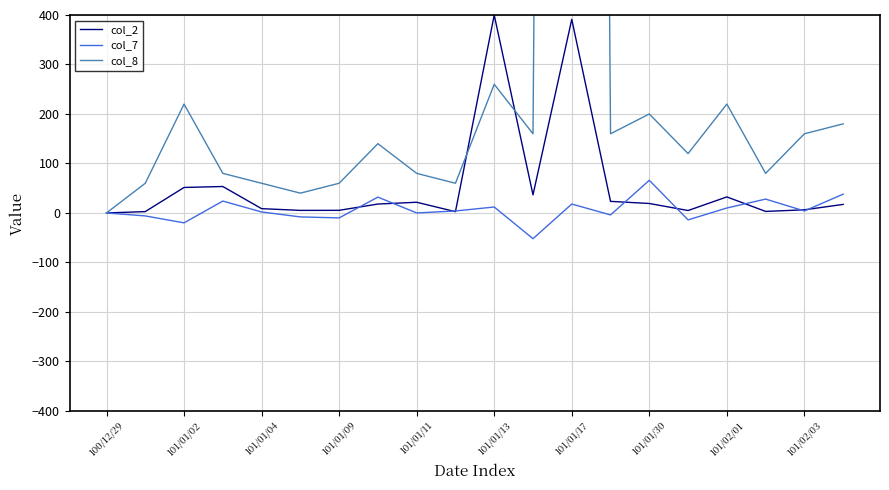

What is the approximate value of col_7 at 101/01/04?

2.0